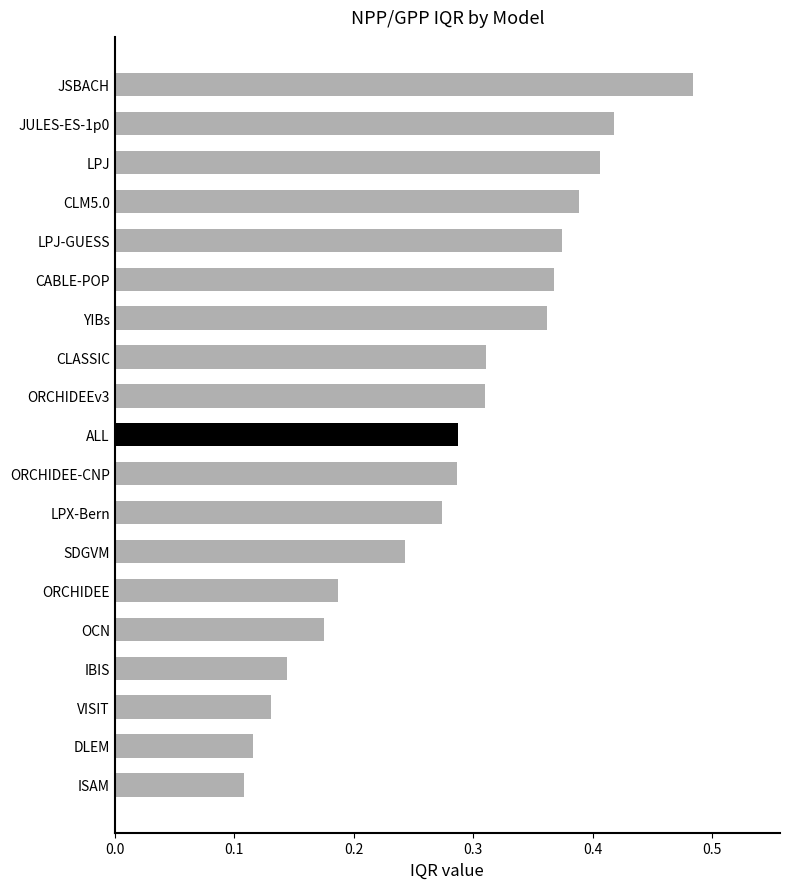

Count the values in the range 0 to 1.

19